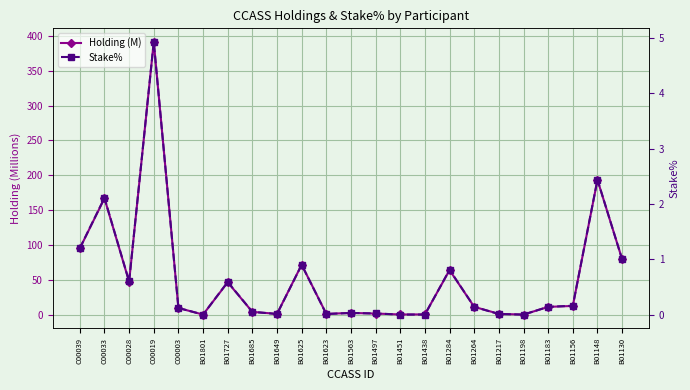

True or false: Holding (M) has more than 0 points higher than both neighbors.

True